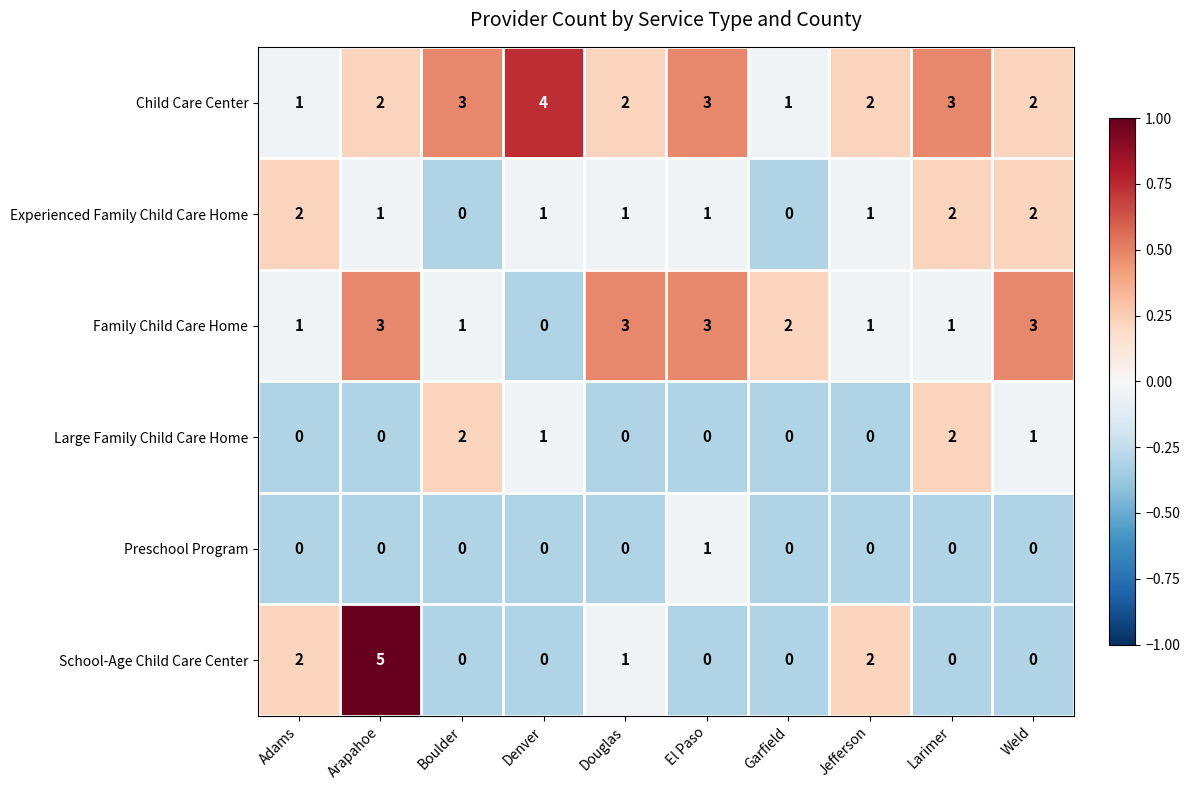

What is the sum of all Child Care Center values?

23